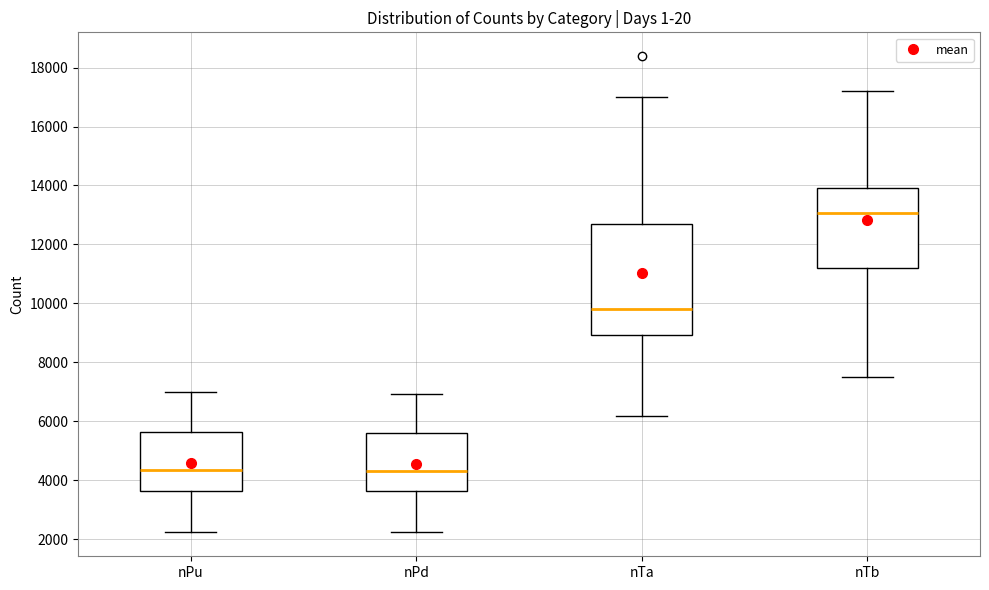

Where does the lower whisker of the box for nTa end on the y-axis? The values are not printed on the chart, so give them approximately, as read against the axis.

6200